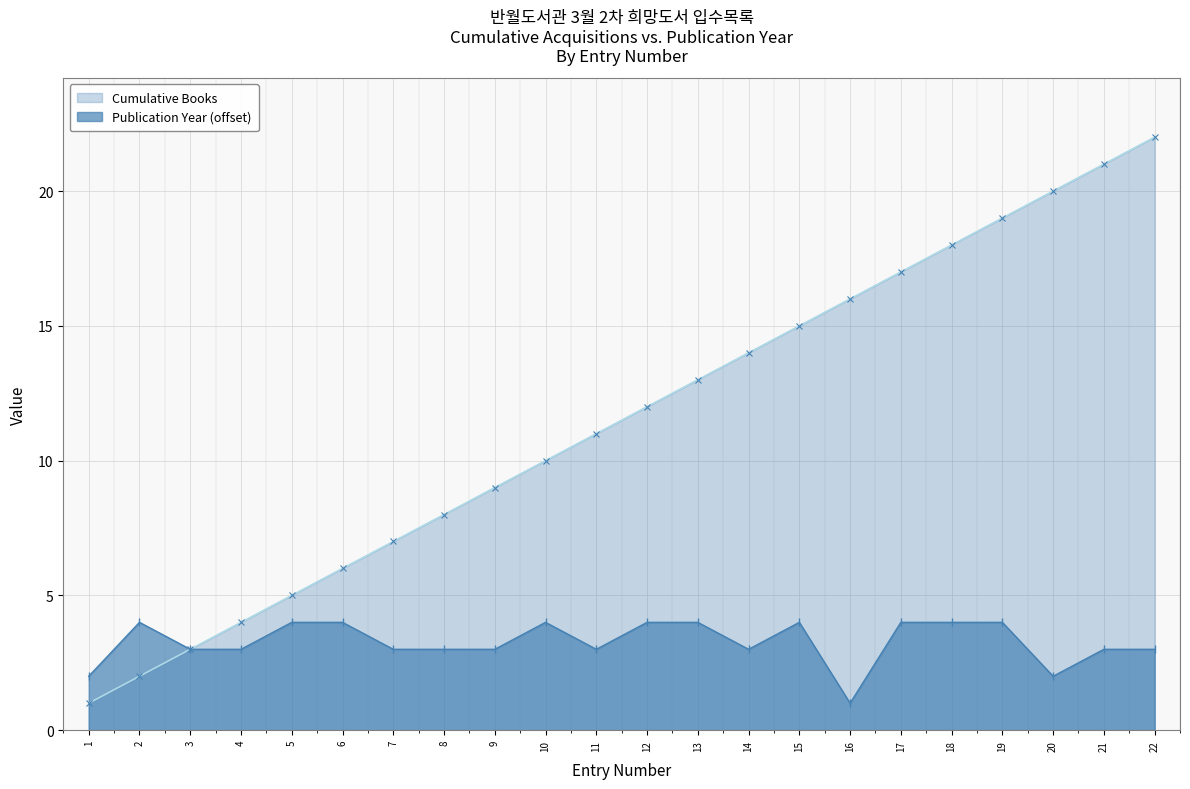

True or false: Cumulative Books and Books per Year (Daily) intersect in this chart.

False